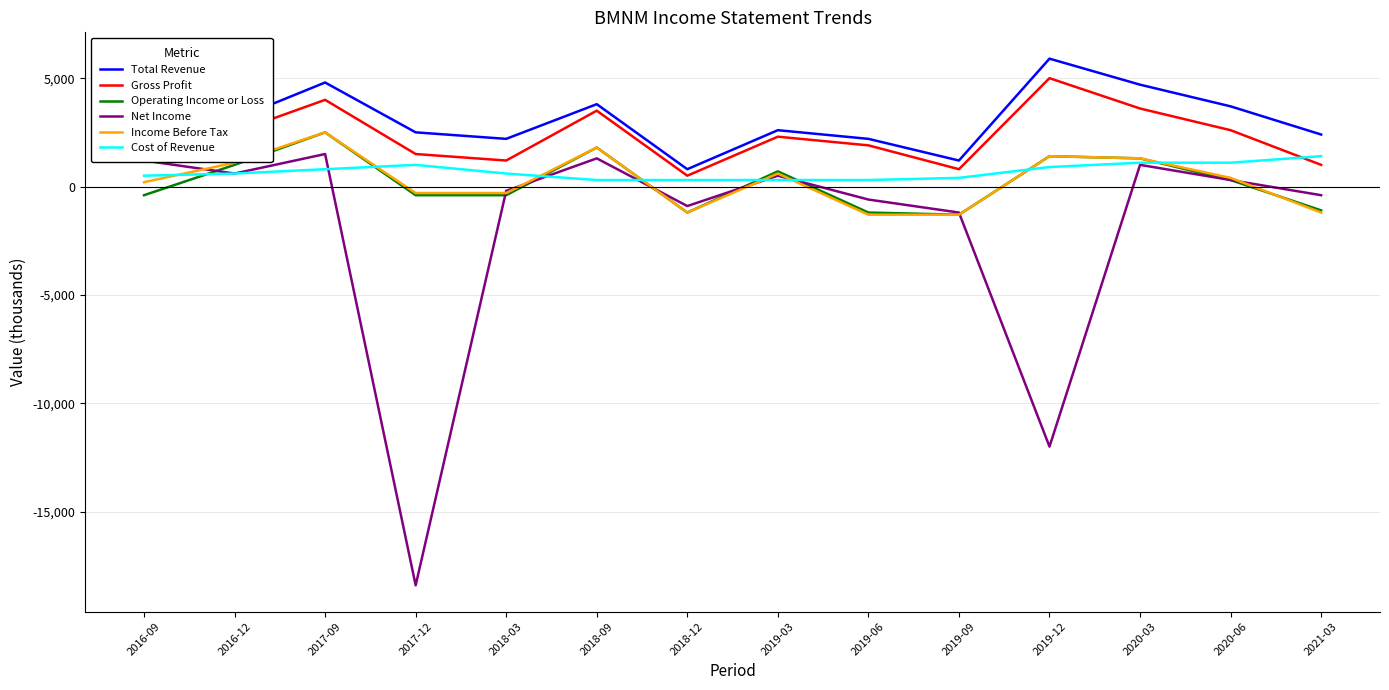

Is the value of Income Before Tax at 2019-09 greater than the value of Gross Profit at 2018-12?

No